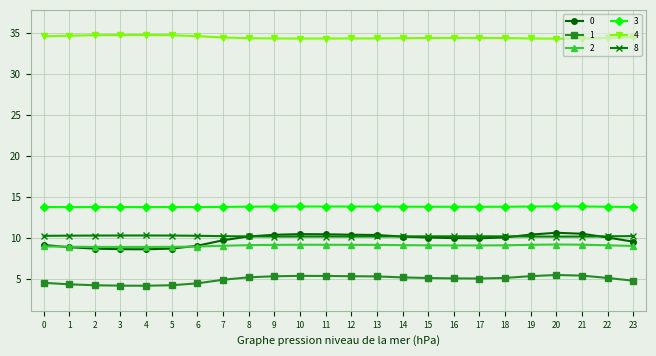

Does the chart have visible grid lines?

Yes